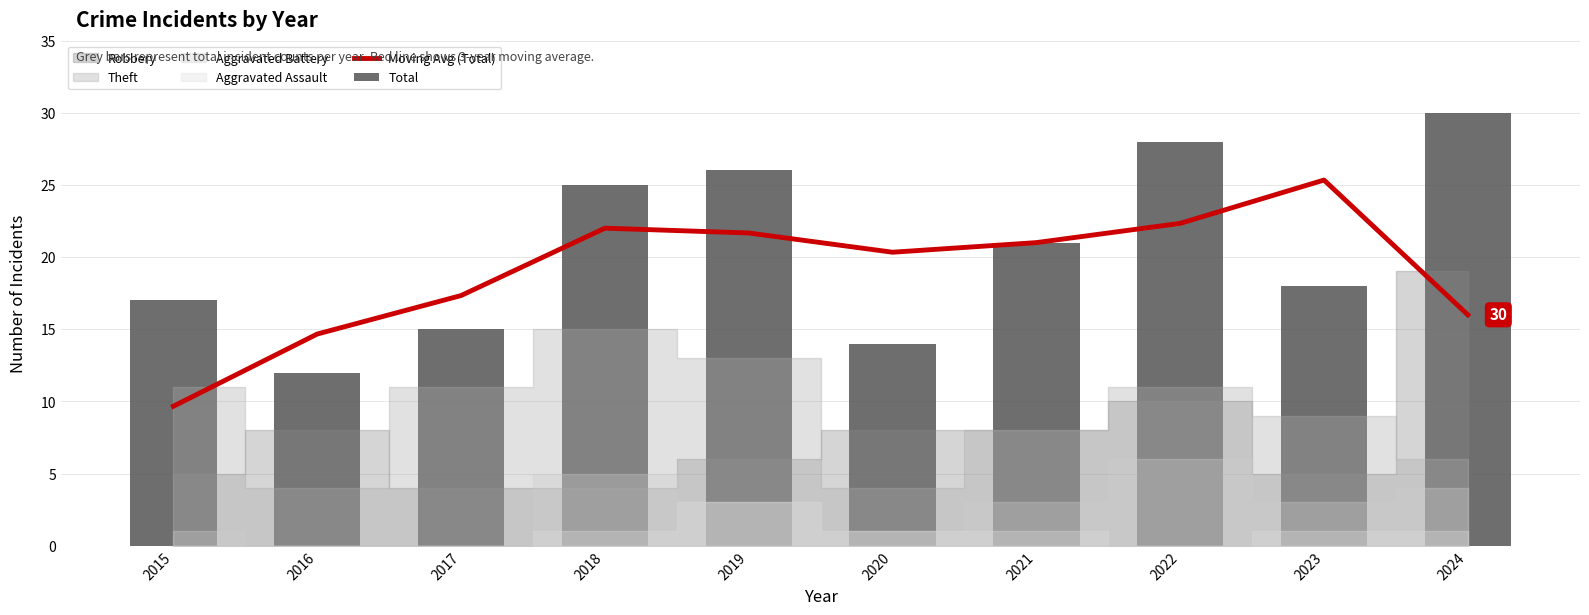

What is the total value across all series at 2024?

46.0